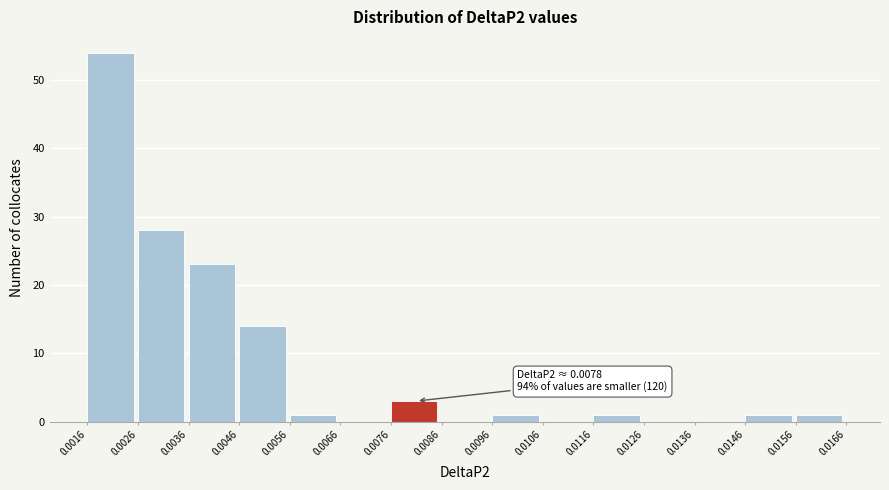

Which range on the x-axis has the tallest bar?

0.0016 to 0.0026